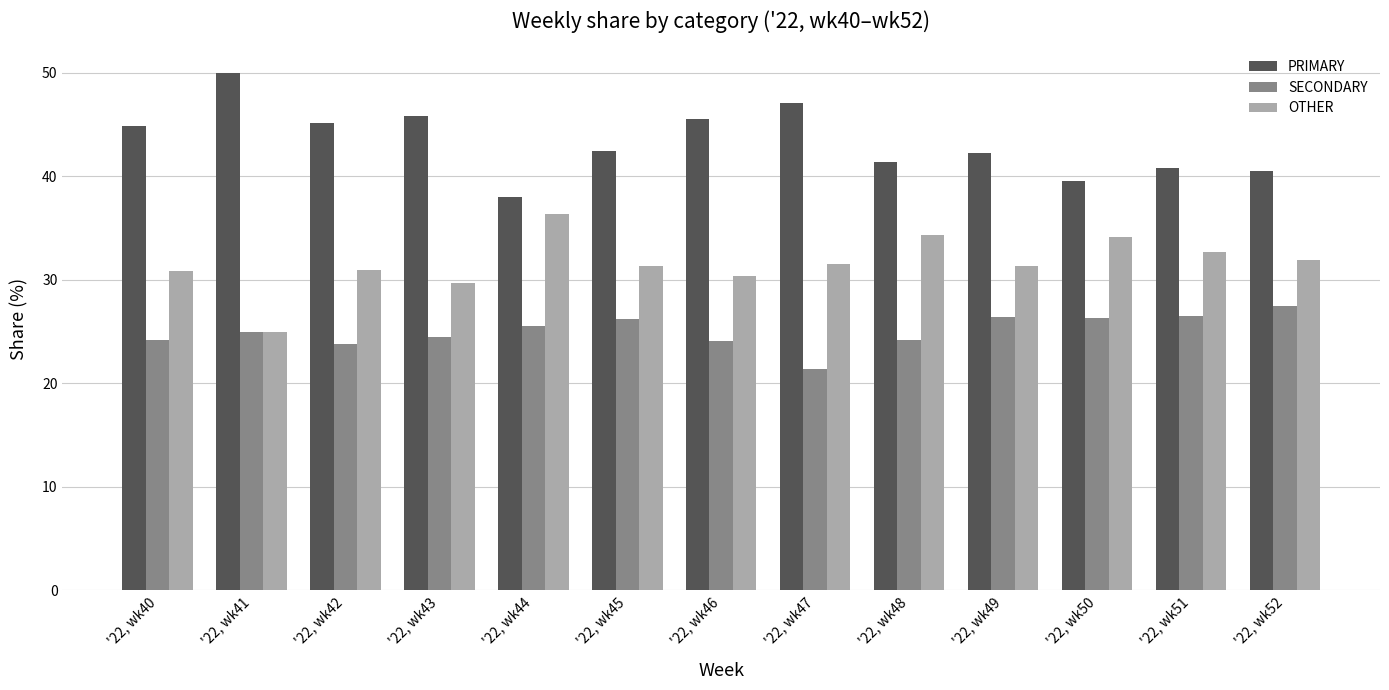

Which label corresponds to the smallest value in the chart?

'22, wk47